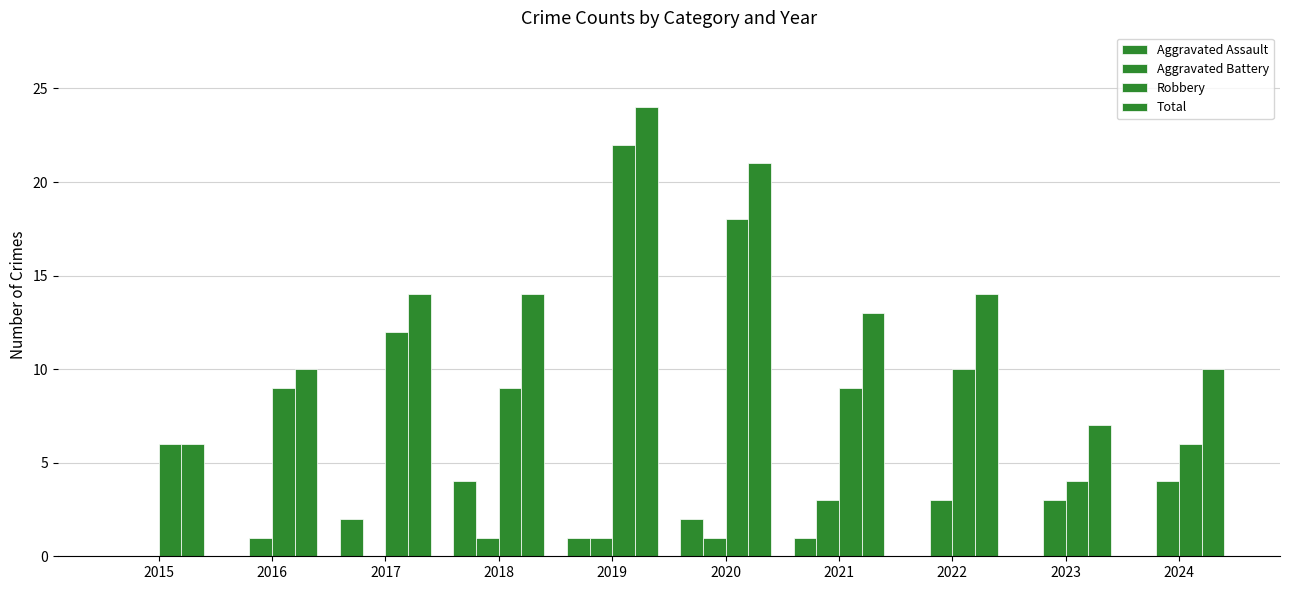

How many data points does each series have?

10